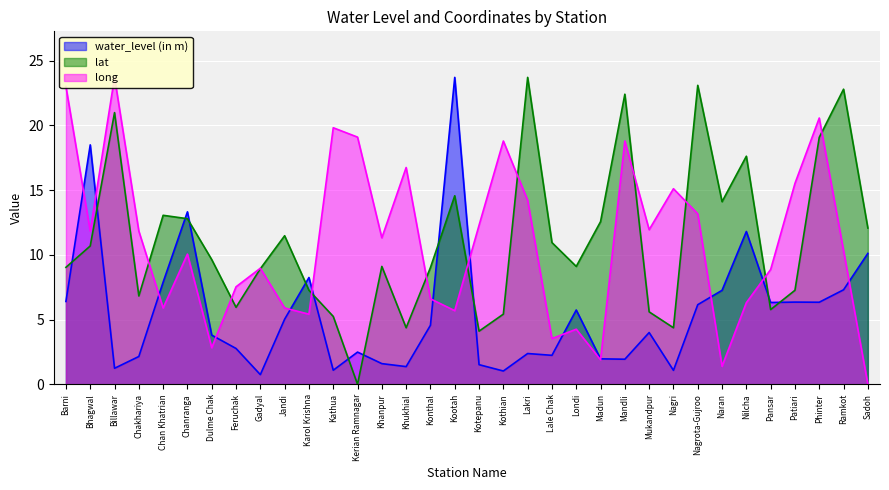

True or false: long has a value of 28.1 at Phinter.

False